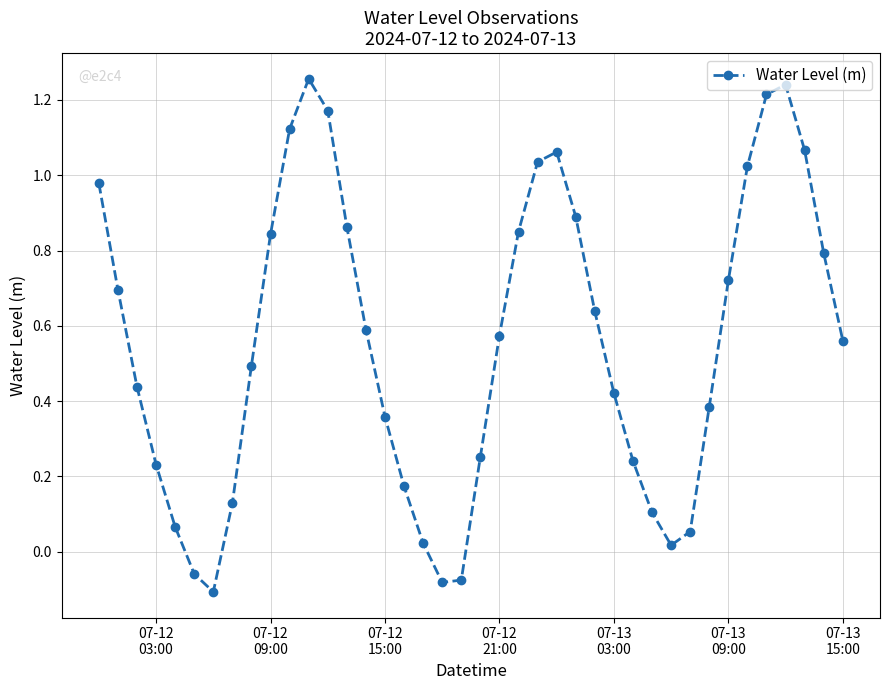

Is this an area chart (filled region under the line)?

No